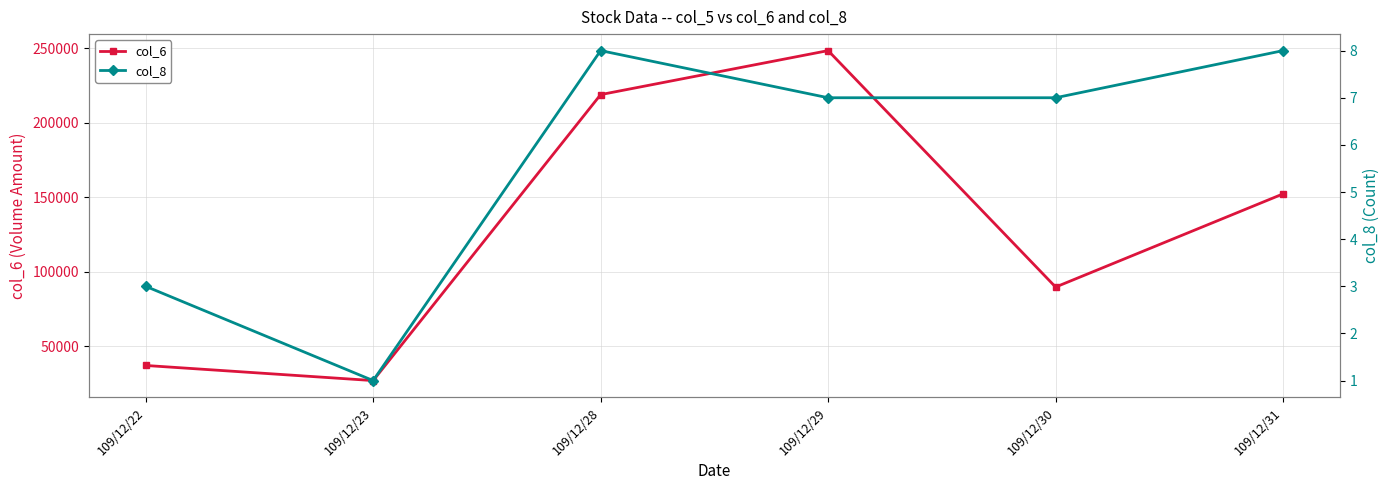

True or false: col_8 has a value of 11 at 109/12/28.

False